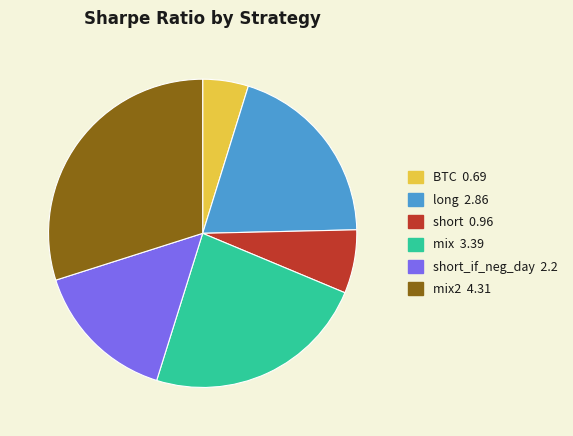

Does any single category account for the majority?

No